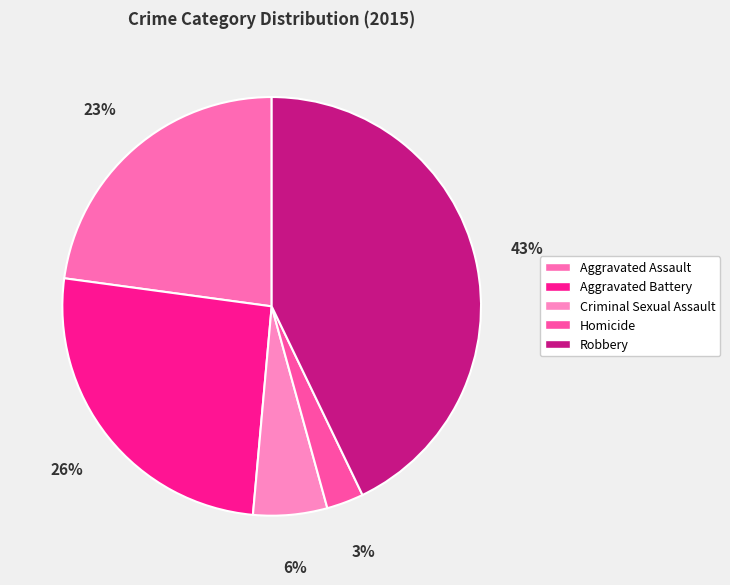

Does Aggravated Battery represent more than half of the total?

No